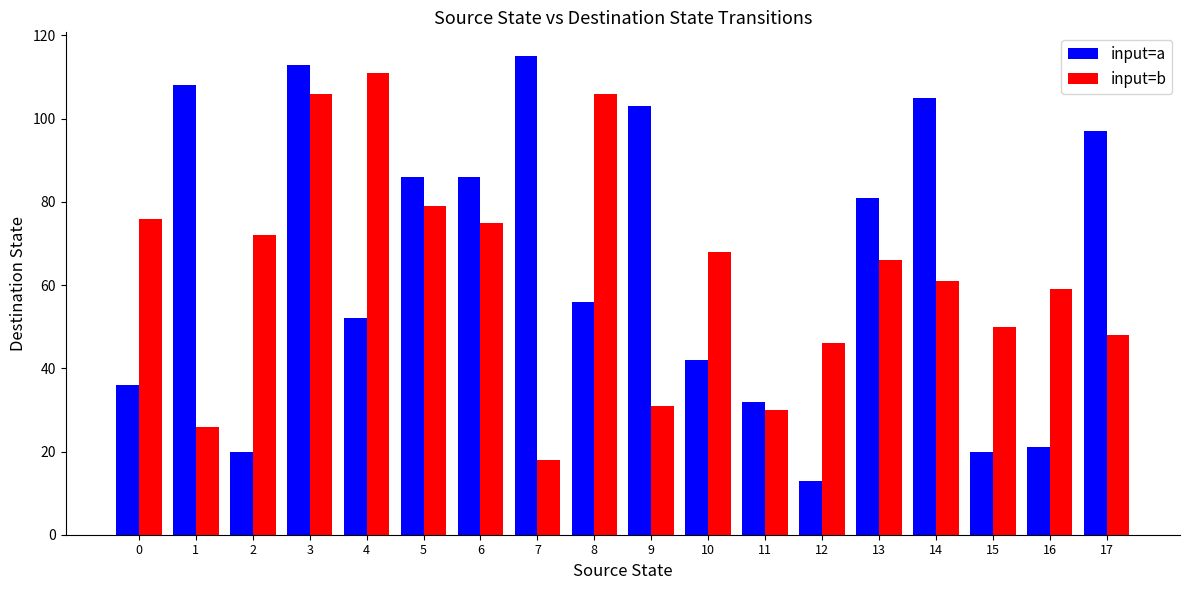

What is the difference between the highest and lowest values at 17?

49